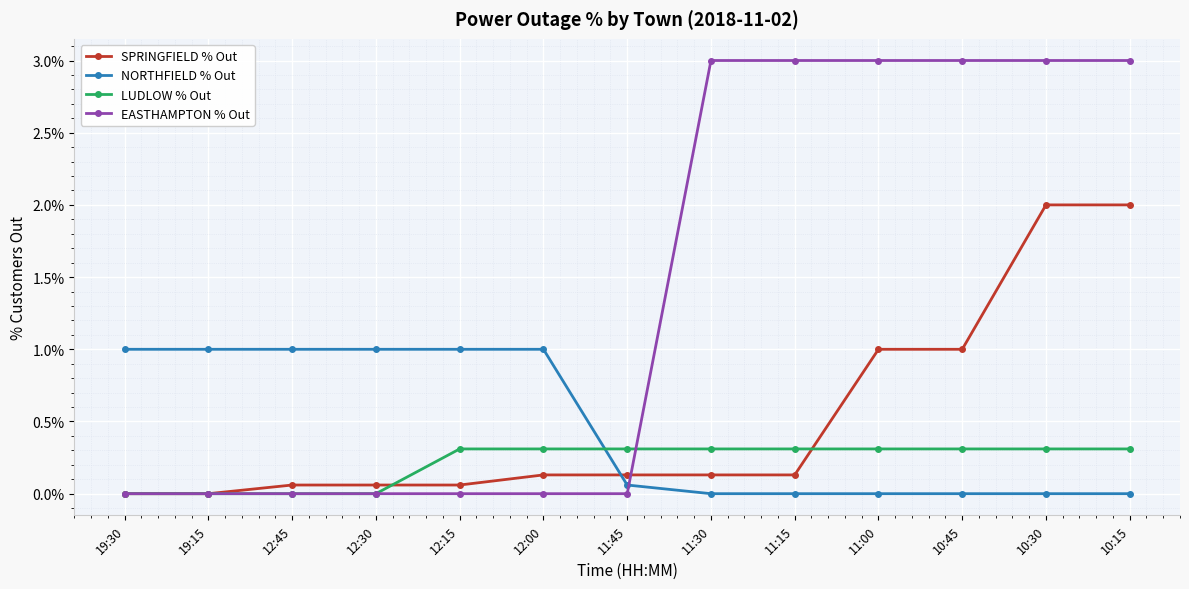

How many times do NORTHFIELD % Out and LUDLOW % Out cross each other?

1